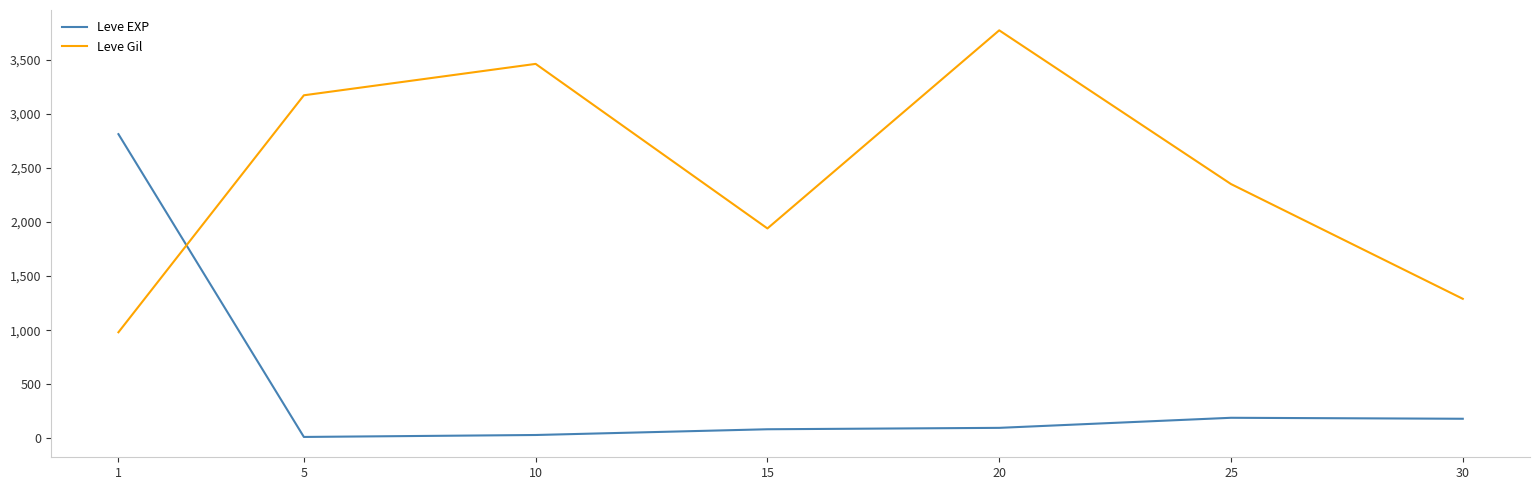

How many values in the Leve Gil series are below 2350?

3